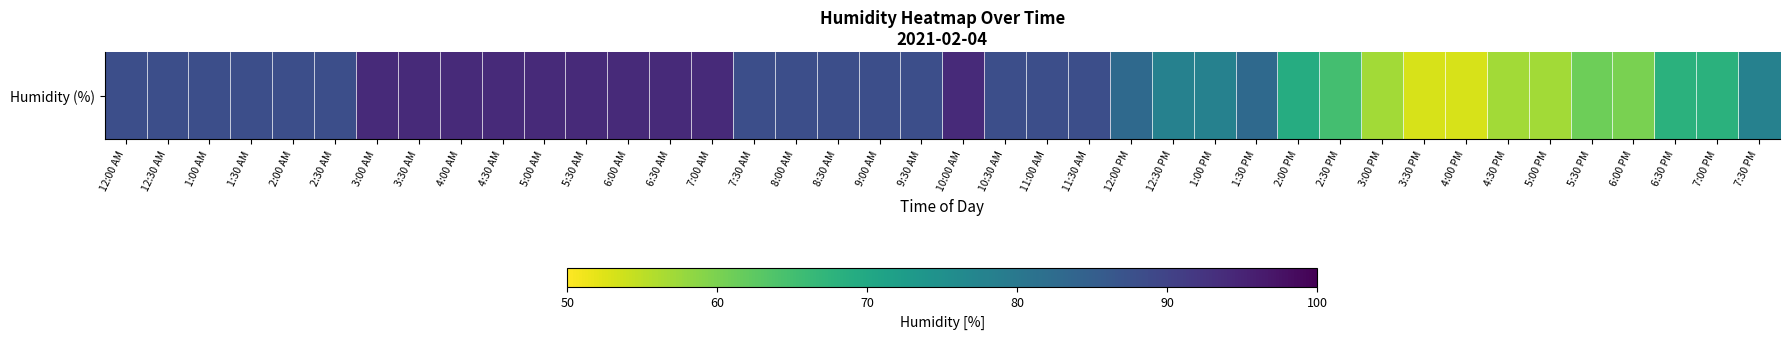

How many values exceed 88?

10